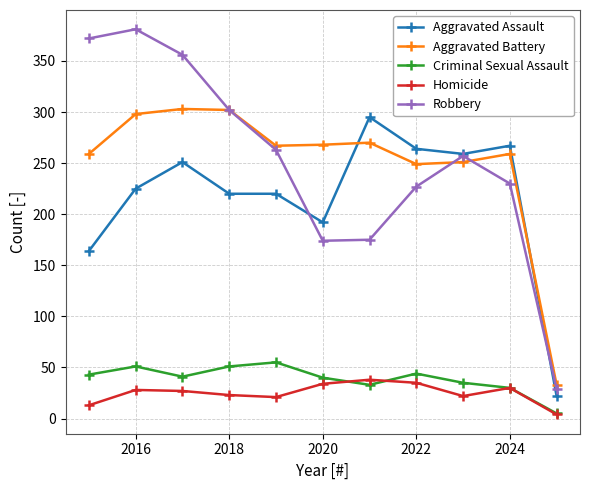

Which series has the largest range (max minus min)?

Robbery